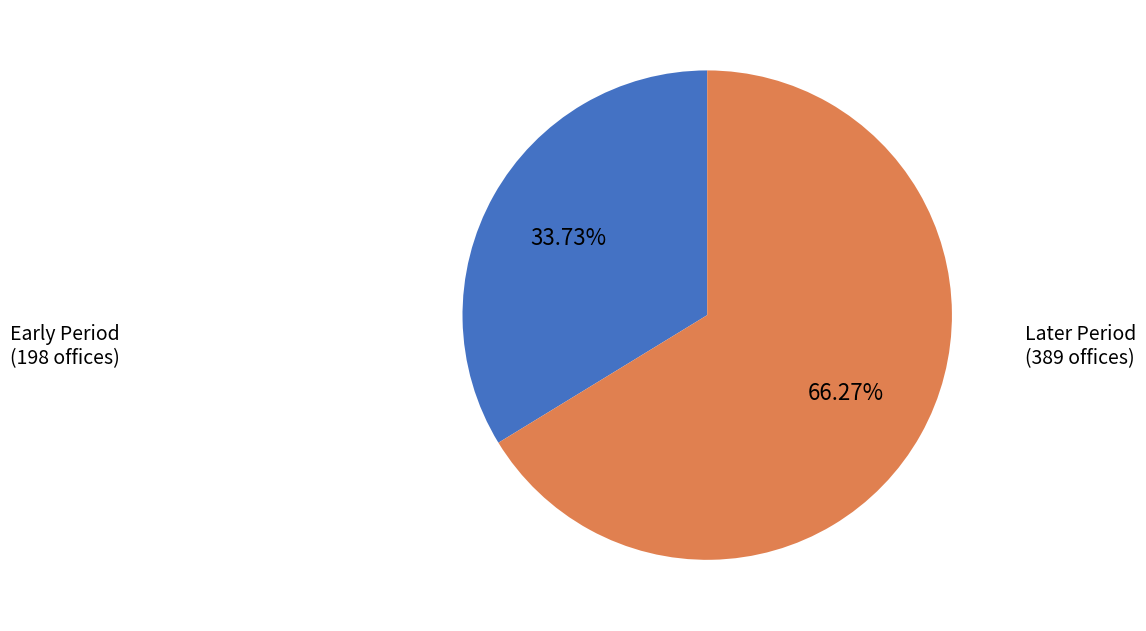

Combined, do Later Period (389 offices) and Early Period (198 offices) account for over 50%?

Yes